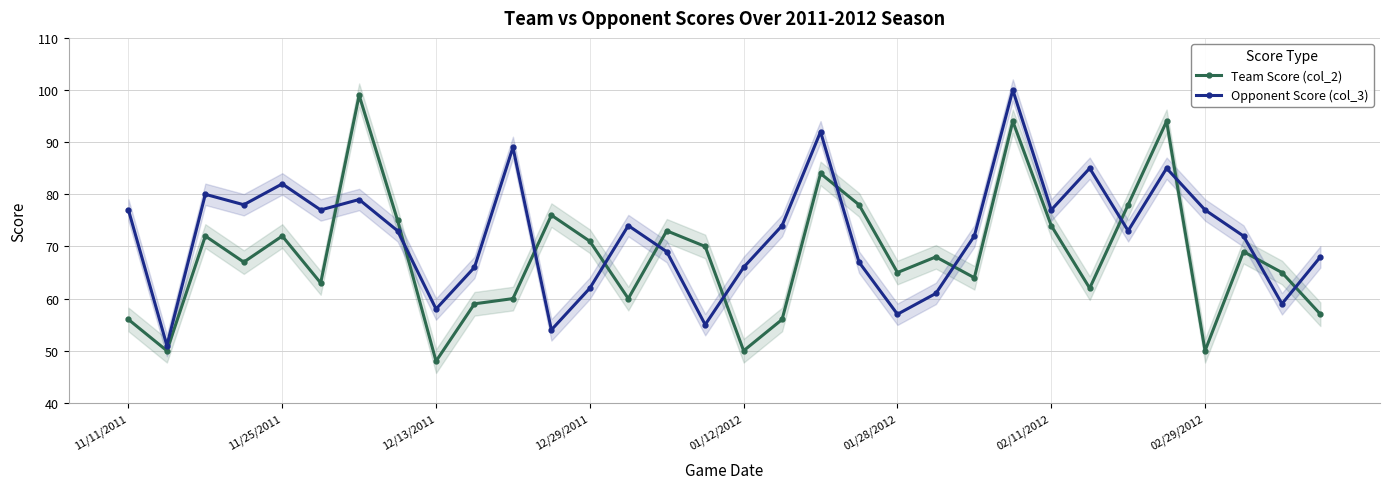

After their last crossing, which series has the higher values: Opponent Score (col_3) or Team Score (col_2)?

Opponent Score (col_3)